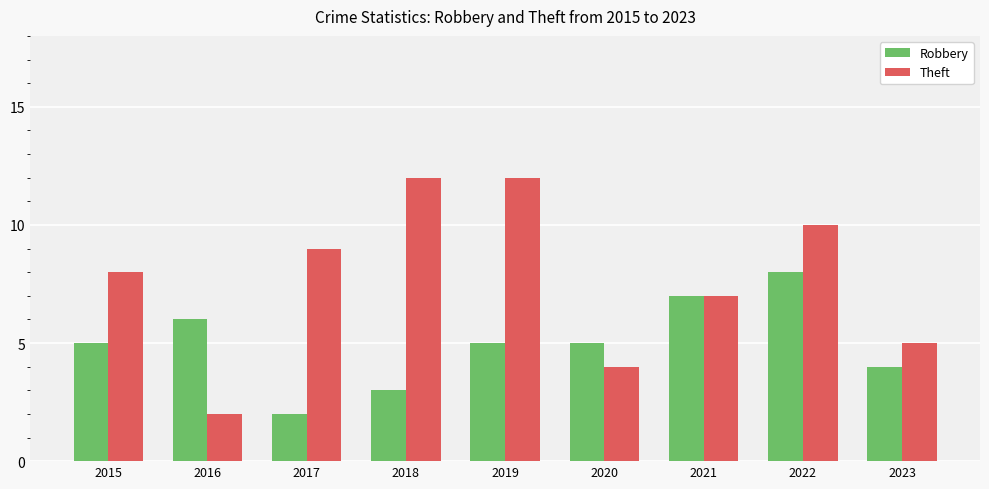

What is the average value of the Theft series?

8